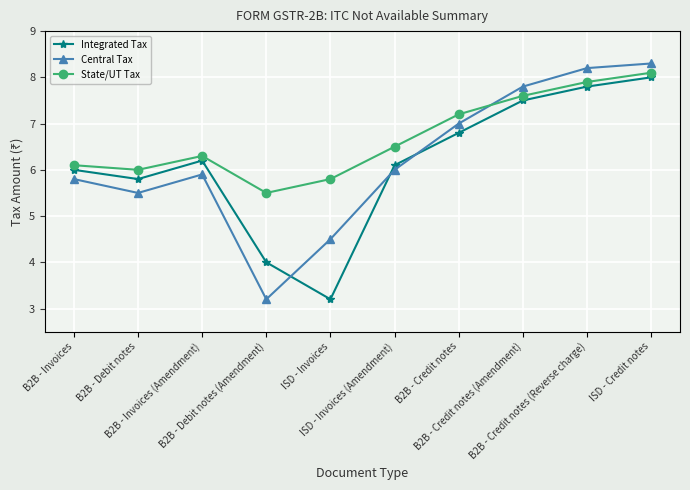

Which series changed the most between B2B - Credit notes and B2B - Credit notes (Amendment)?

Central Tax